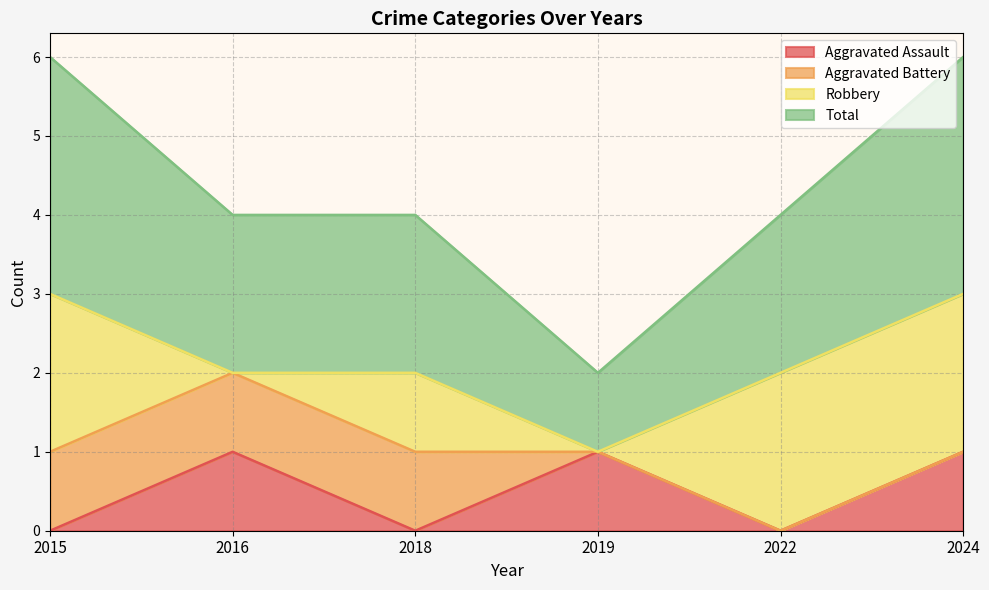

Does the chart display data point markers on the line(s)?

No